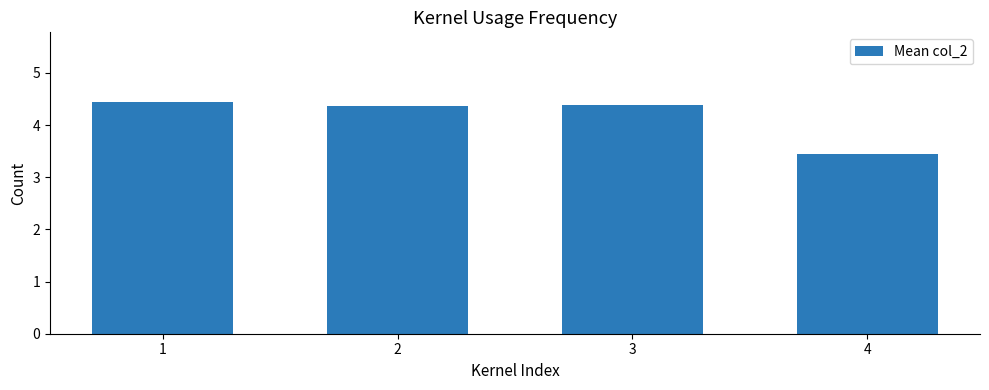

At which label is the value closest to 3?

4